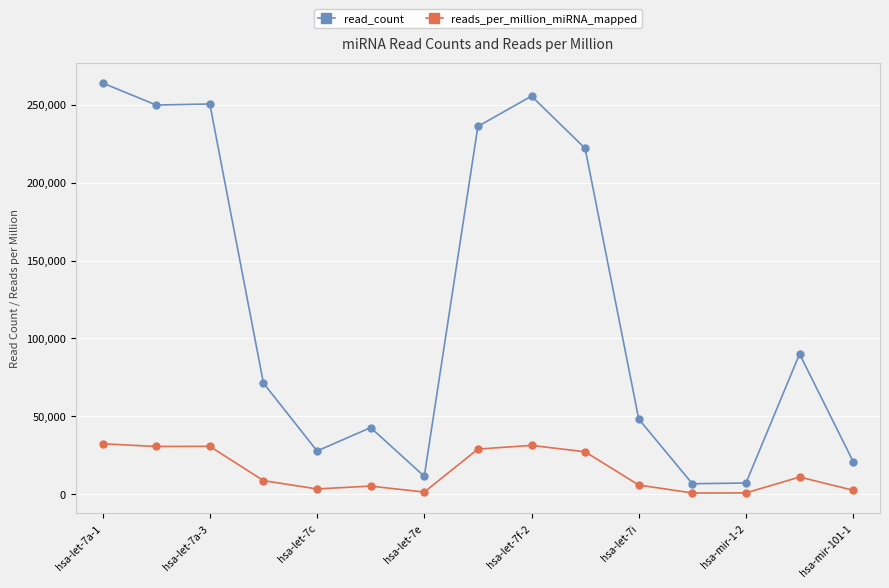

What is the difference between the maximum and minimum values in the read_count series?

257143.0